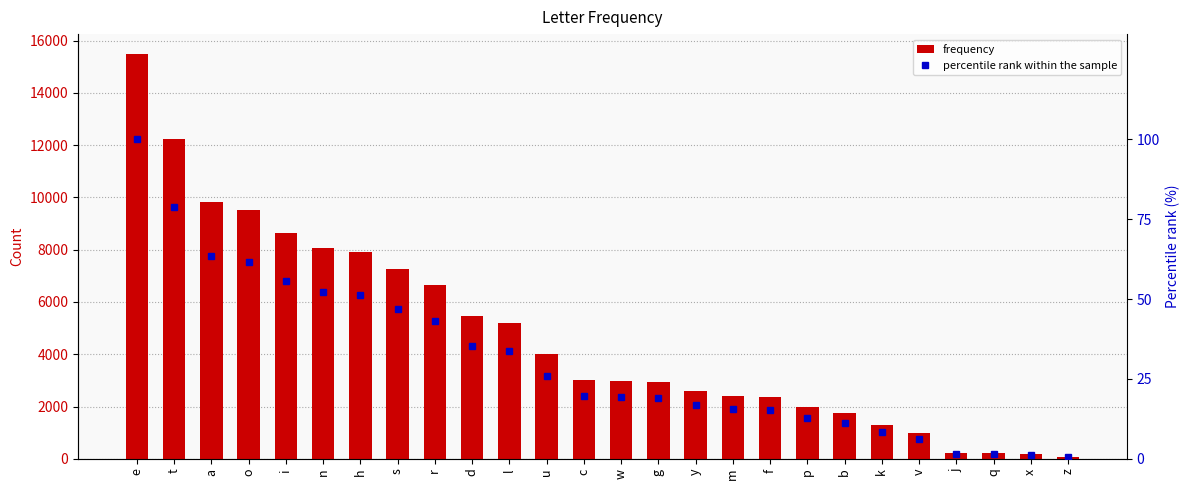

The value of frequency at q is 223.0. True or false?

True